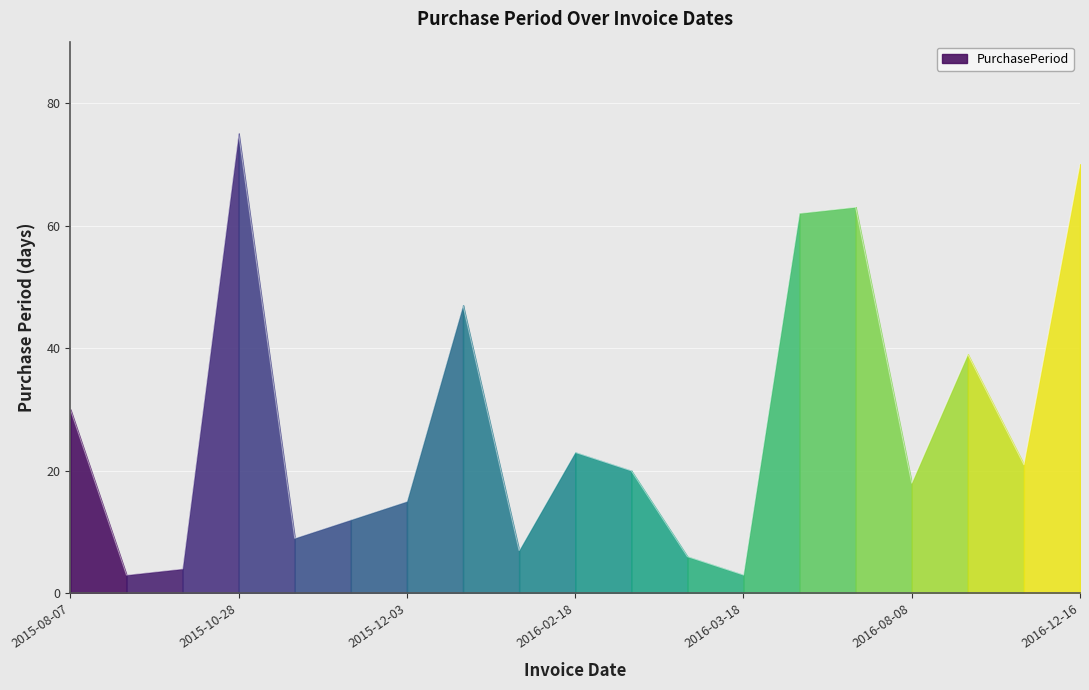

What is the minimum value shown in the chart?

3